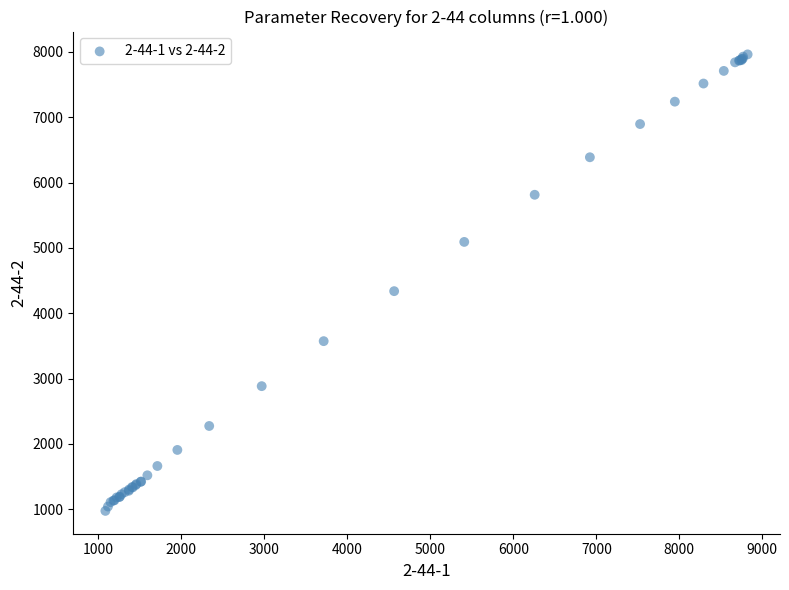

What Y value in the scatter plot is closest to 4468?

4338.1